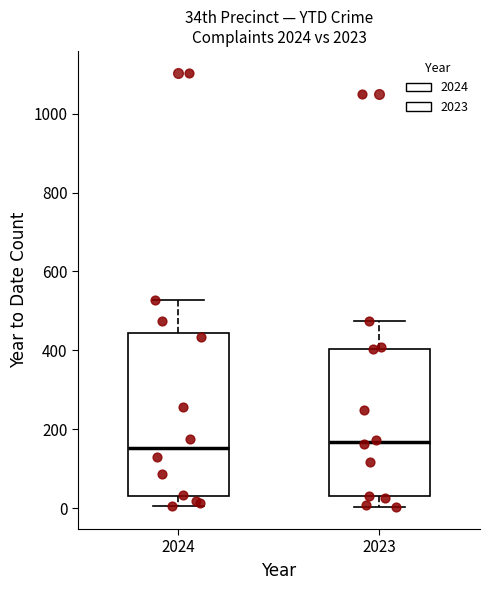

Which box is the tallest, from its lower edge to its upper edge?

2024